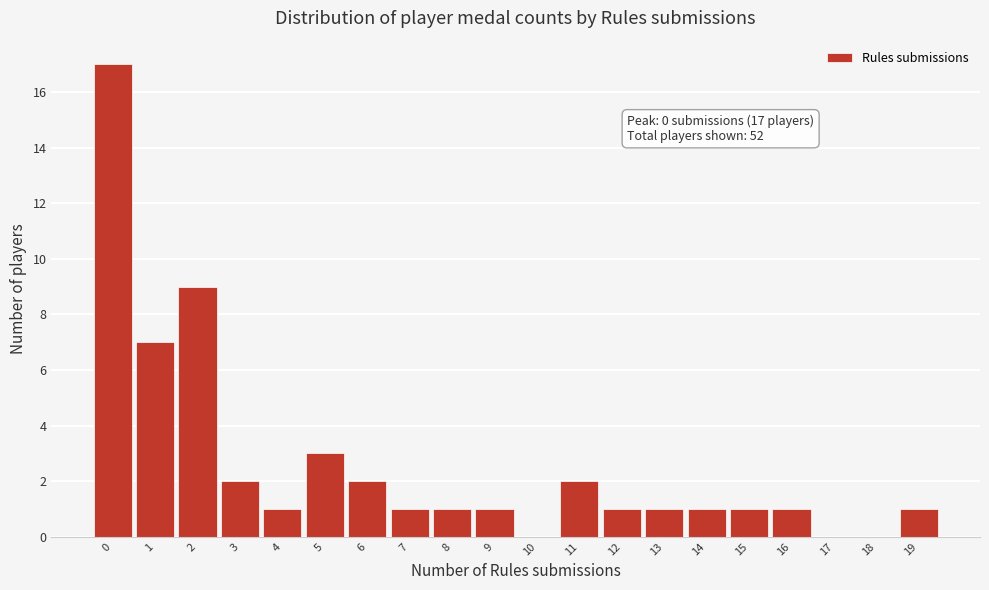

Reading left to right, list all the values displayed in this chart.

0=17	1=7	2=9	3=2	4=1	5=3	6=2	7=1	8=1	9=1	10=0	11=2	12=1	13=1	14=1	15=1	16=1	17=0	18=0	19=1